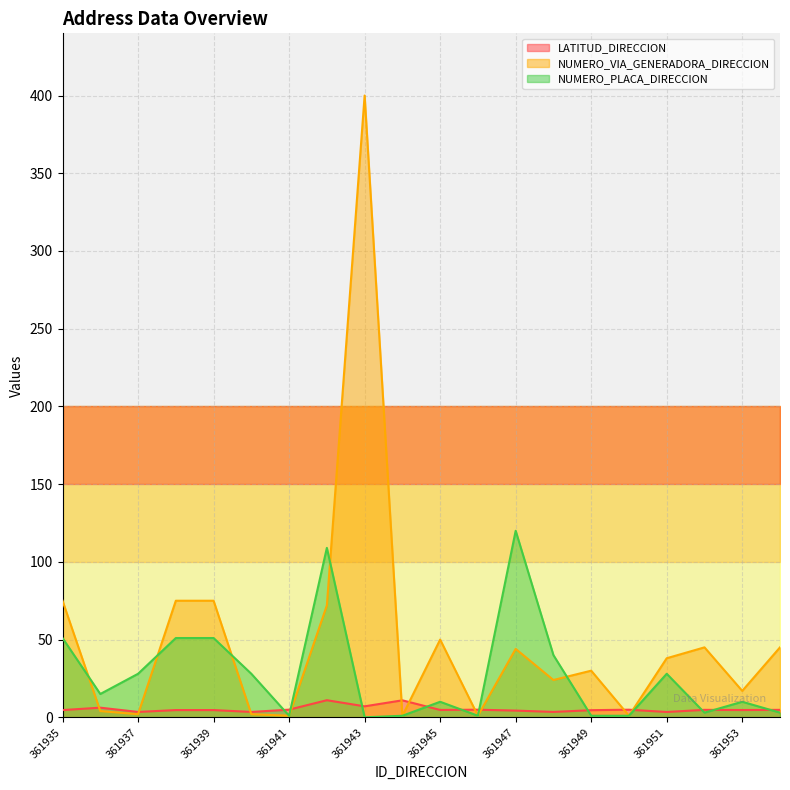

Reading left to right, transcribe all the data shown in this chart.

LATITUD_DIRECCION: 4.7	6.2	3.5	4.7	4.7	3.5	4.9	11.0	7.1	10.9	4.7	4.9	4.3	3.5	4.6	4.9	3.4	4.8	4.7	4.8
NUMERO_VIA_GENERADORA_DIRECCION: 75.0	4.0	2.0	75.0	75.0	2.0	1.0	72.0	400.0	1.0	50.0	1.0	44.0	24.0	30.0	1.0	38.0	45.0	17.0	45.0
NUMERO_PLACA_DIRECCION: 51.0	15.0	28.0	51.0	51.0	28.0	1.0	109.0	0.0	1.0	10.0	1.0	120.0	40.0	1.0	1.0	28.0	3.0	10.0	3.0